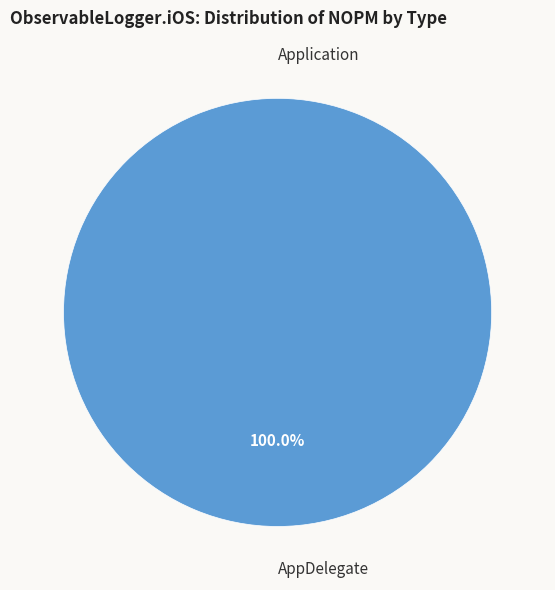

Is there a majority slice in this chart?

Yes